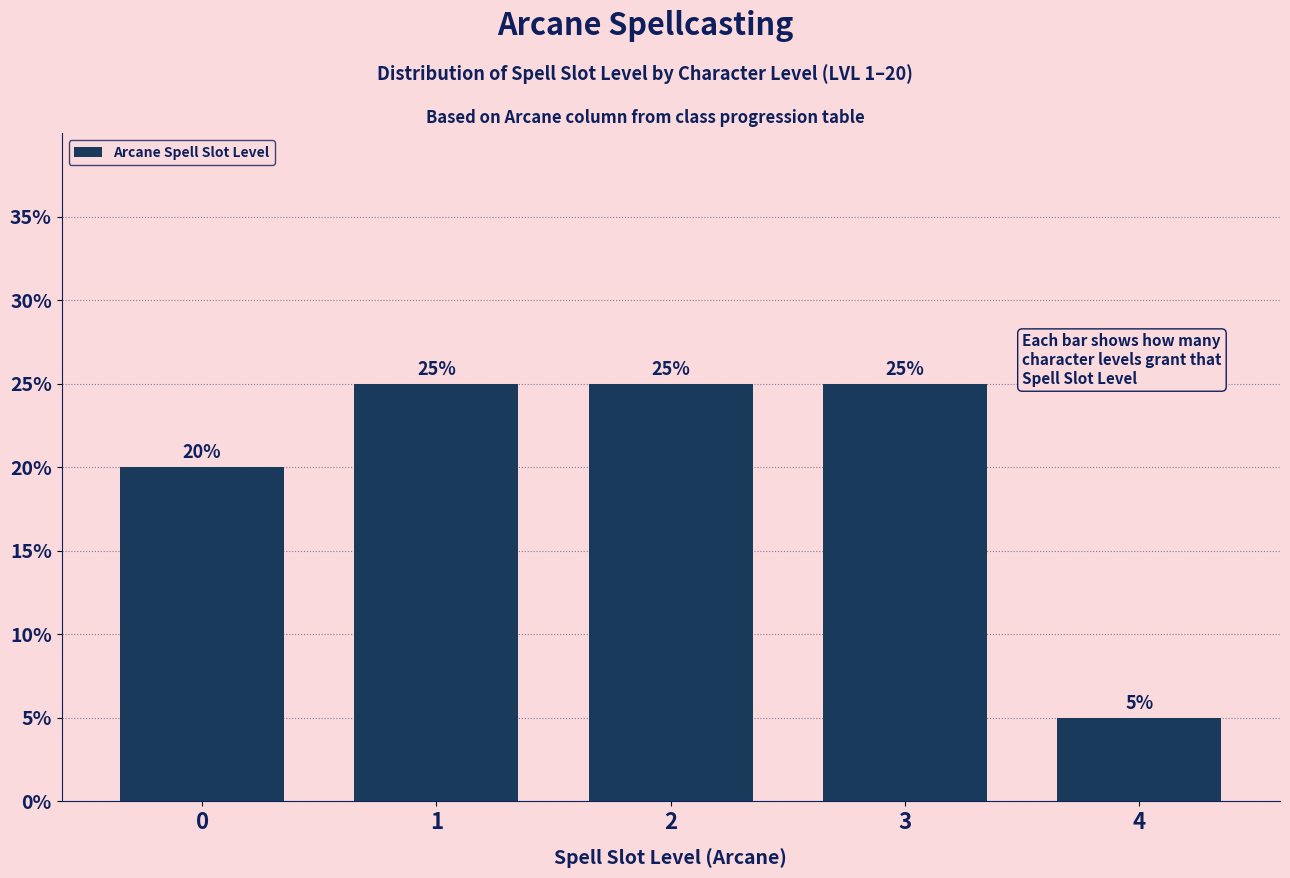

Reading right to left, extract all data points from this chart.

4=5	3=25	2=25	1=25	0=20